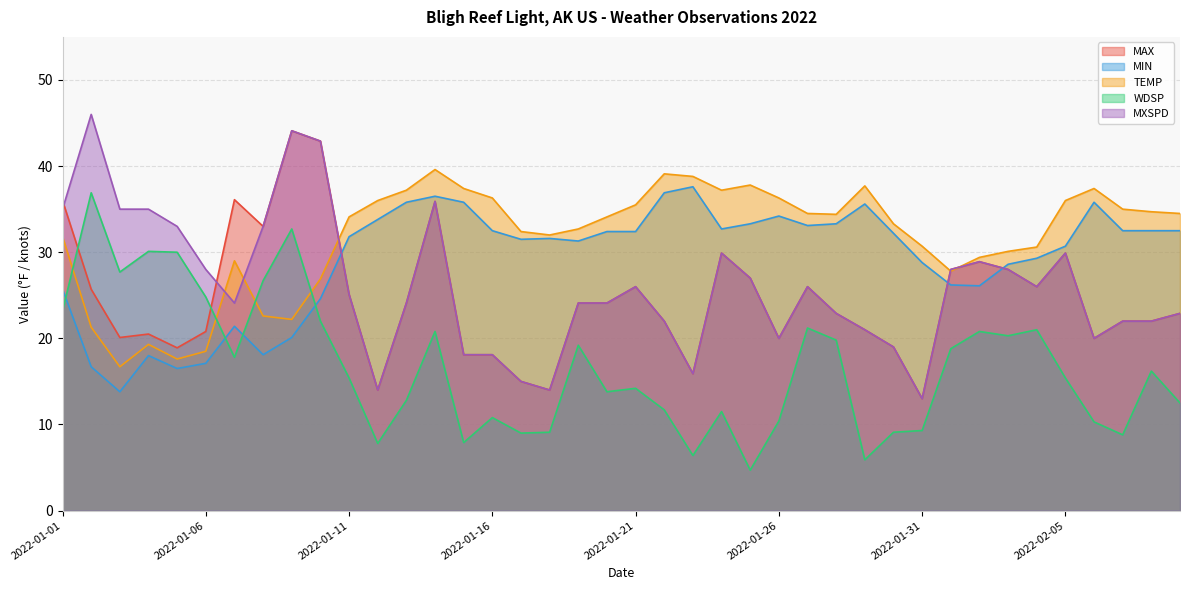

True or false: MAX has a value of 36.1 at 2022-01-07.

True